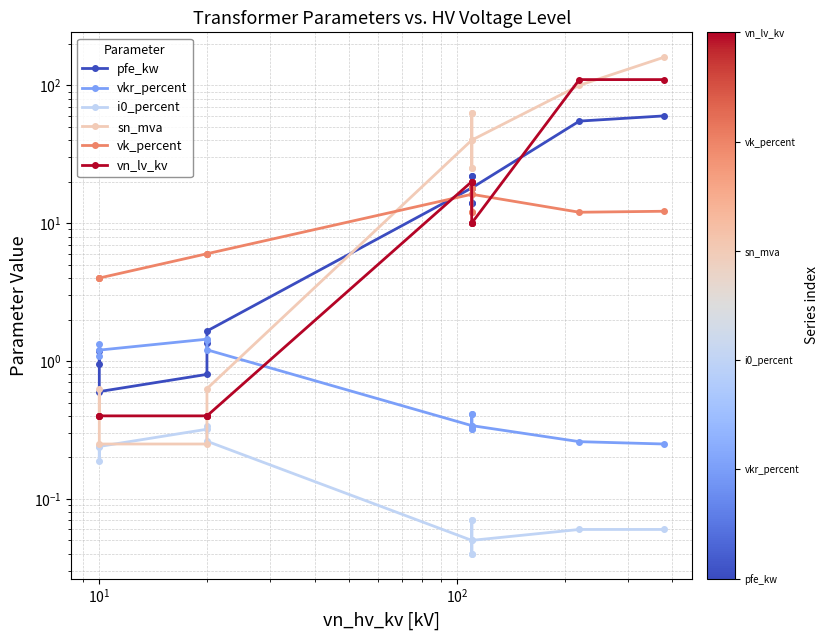

Is the value of vkr_percent at 9 greater than the value of pfe_kw at 6?

No